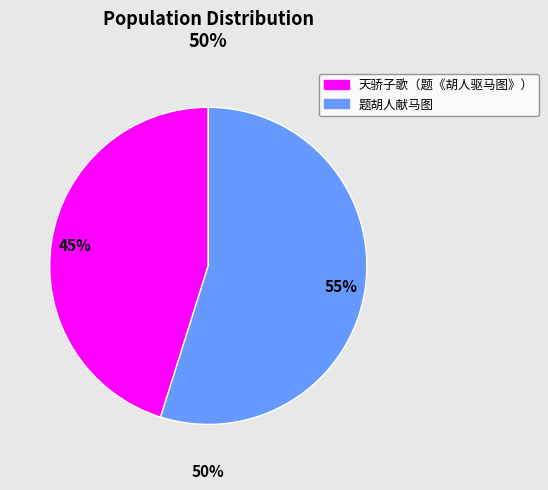

Is it true that 天骄子歌（题《胡人驱马图》） is 45% of the pie?

True